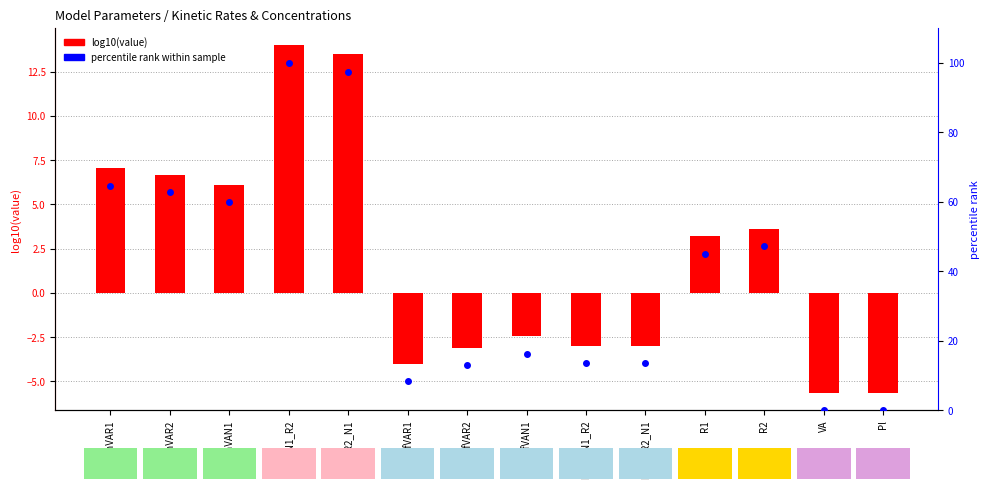

At how many categories does at least one series exceed 37?

7